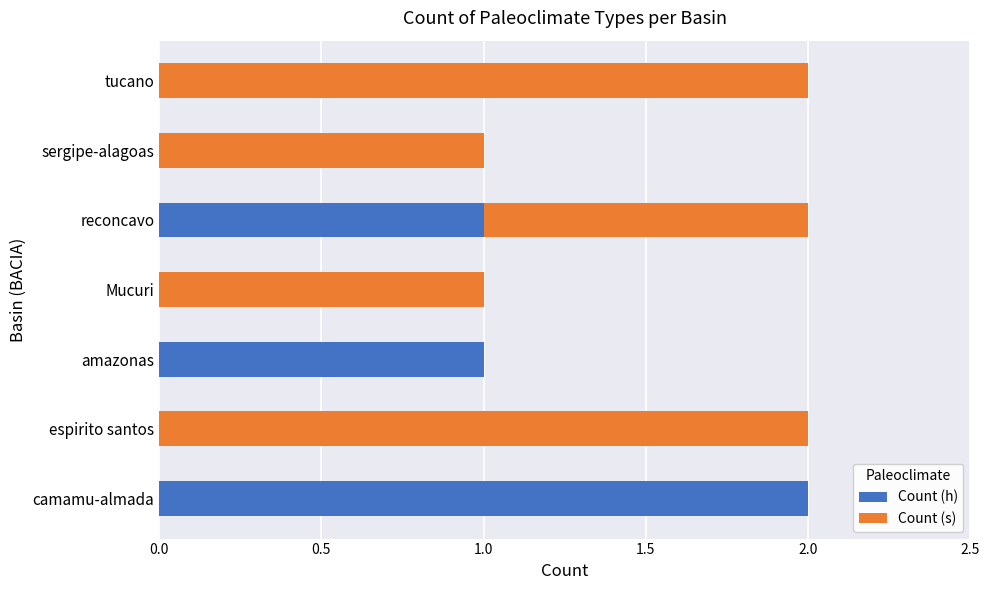

How many Count (h) values are between 0 and 1?

6